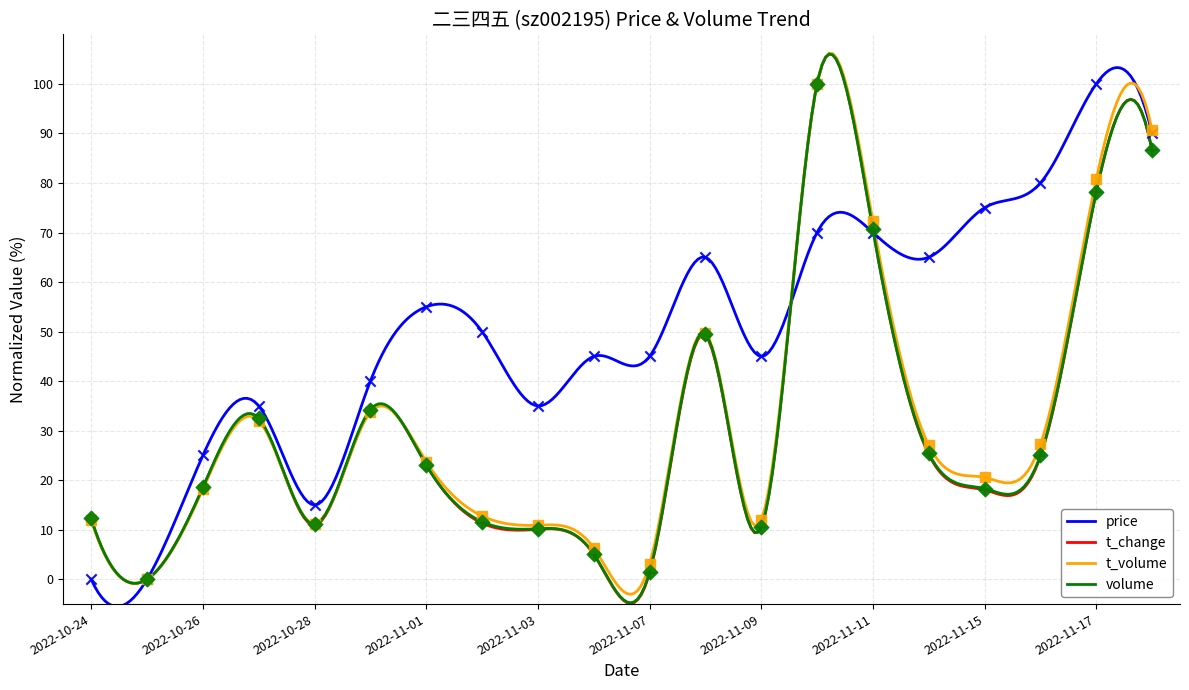

Which series has the largest total across all categories?

price